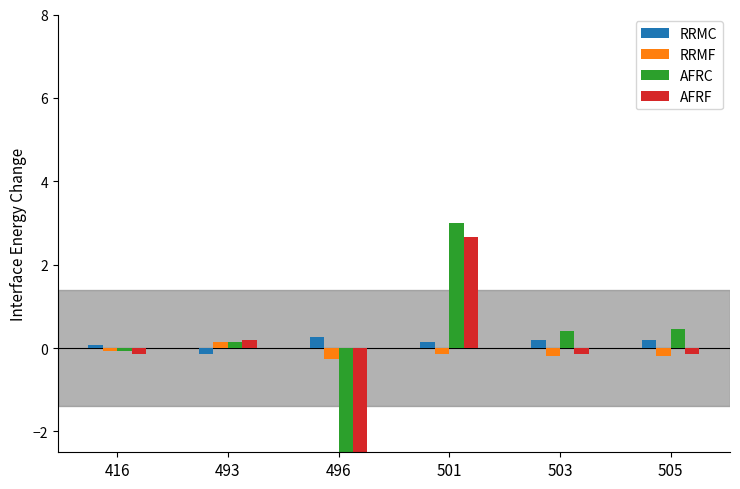

What is the value of the AFRF bar at the 2nd from the left?

0.2